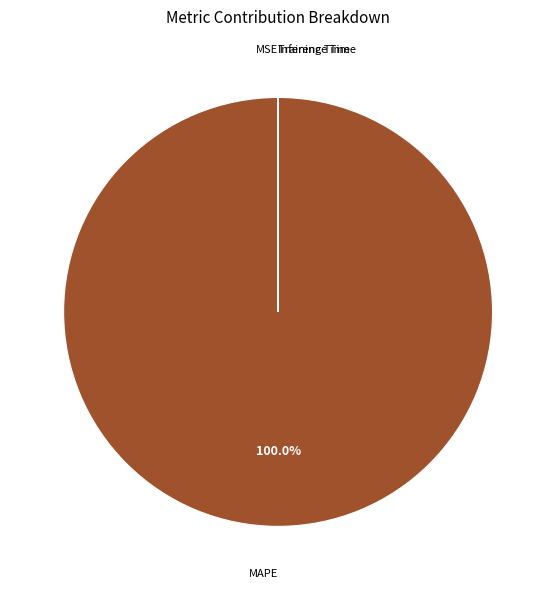

Count the number of slices in the pie.

5